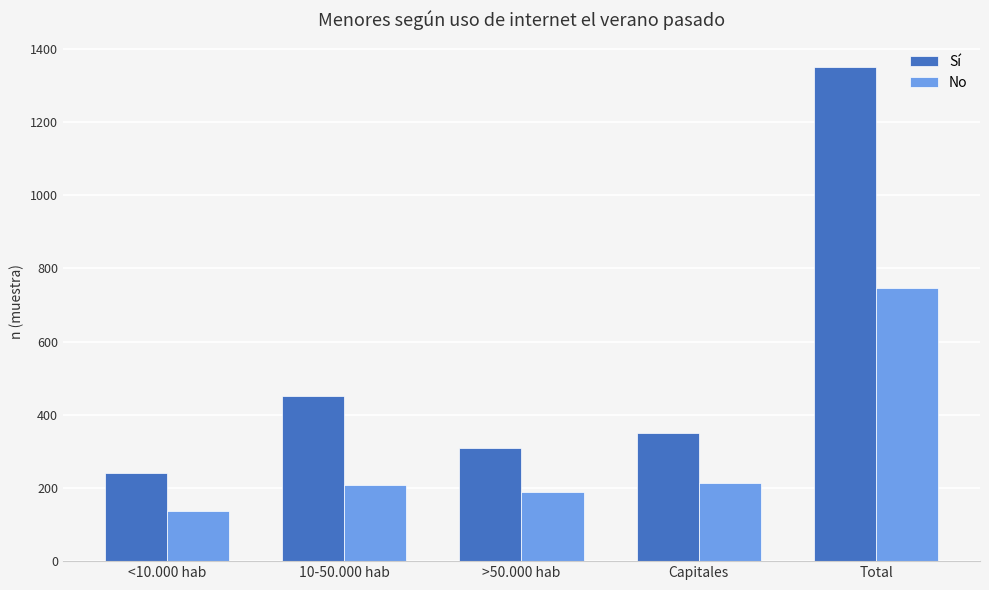

Count the number of categories in the chart.

5